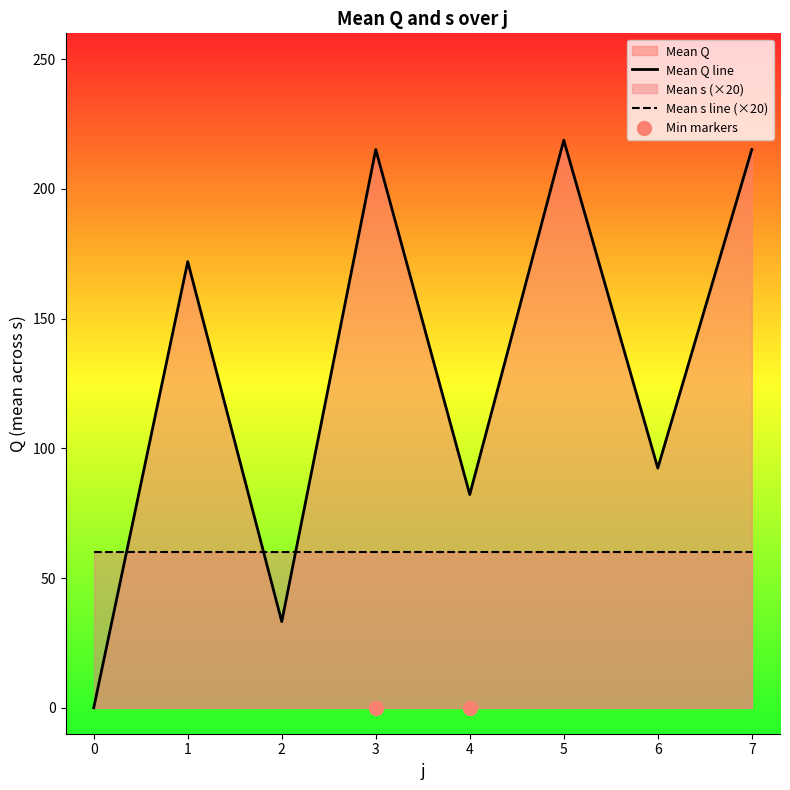

Which series contains the lowest Y value?

Mean Q